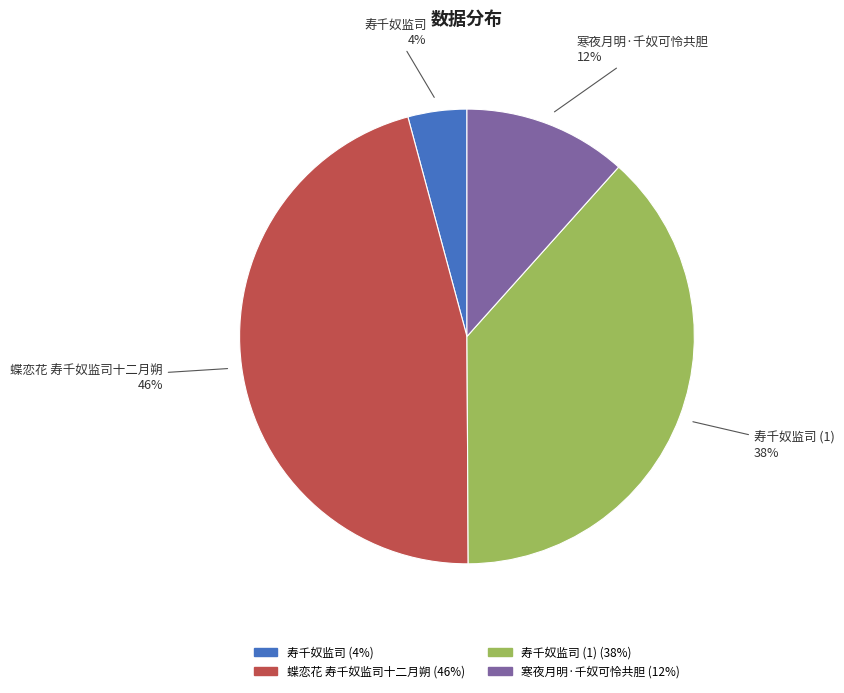

How many slices are in this pie chart?

4